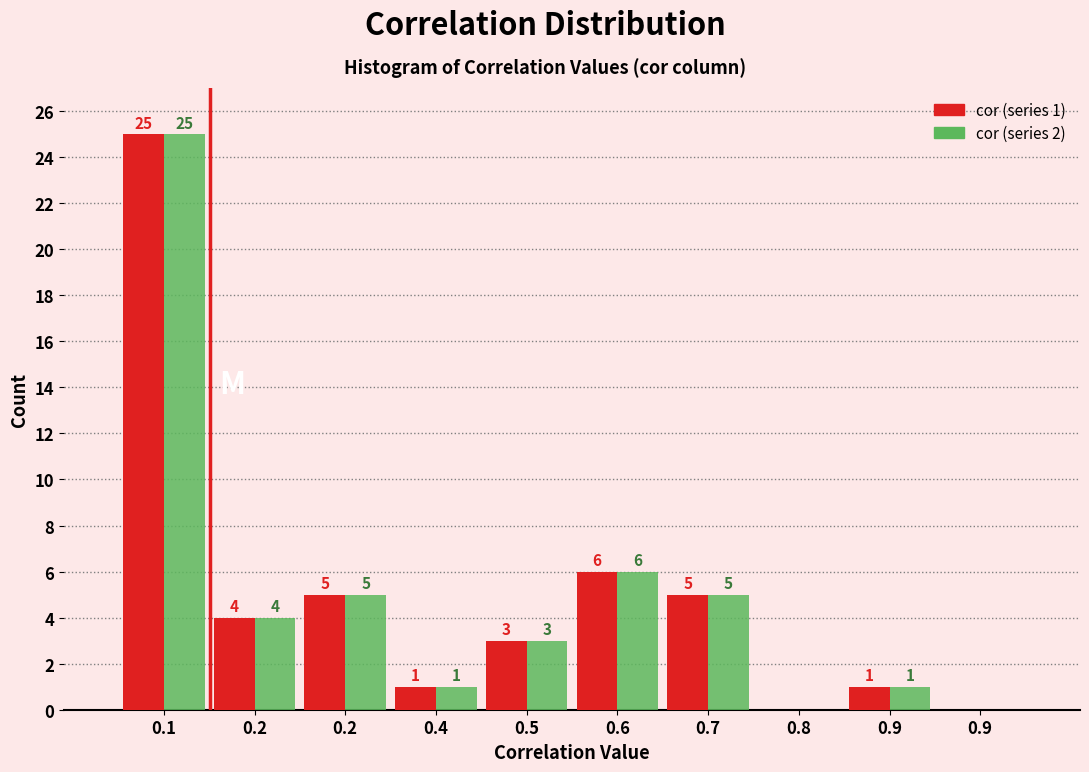

Count the number of data series in this chart.

2